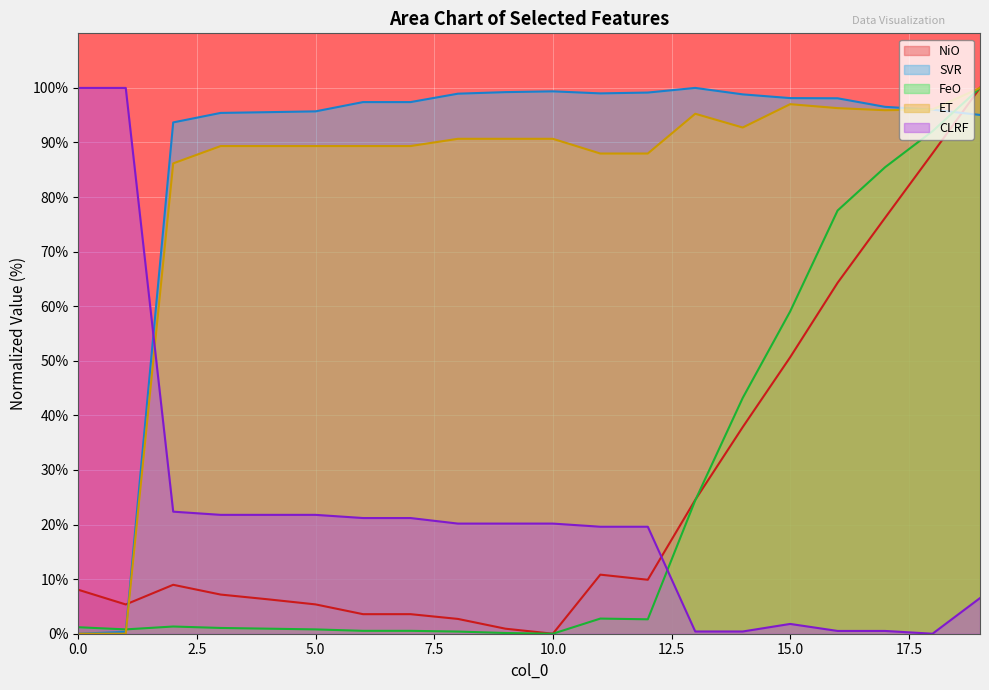

Which has a higher value, 13 or 9?

13